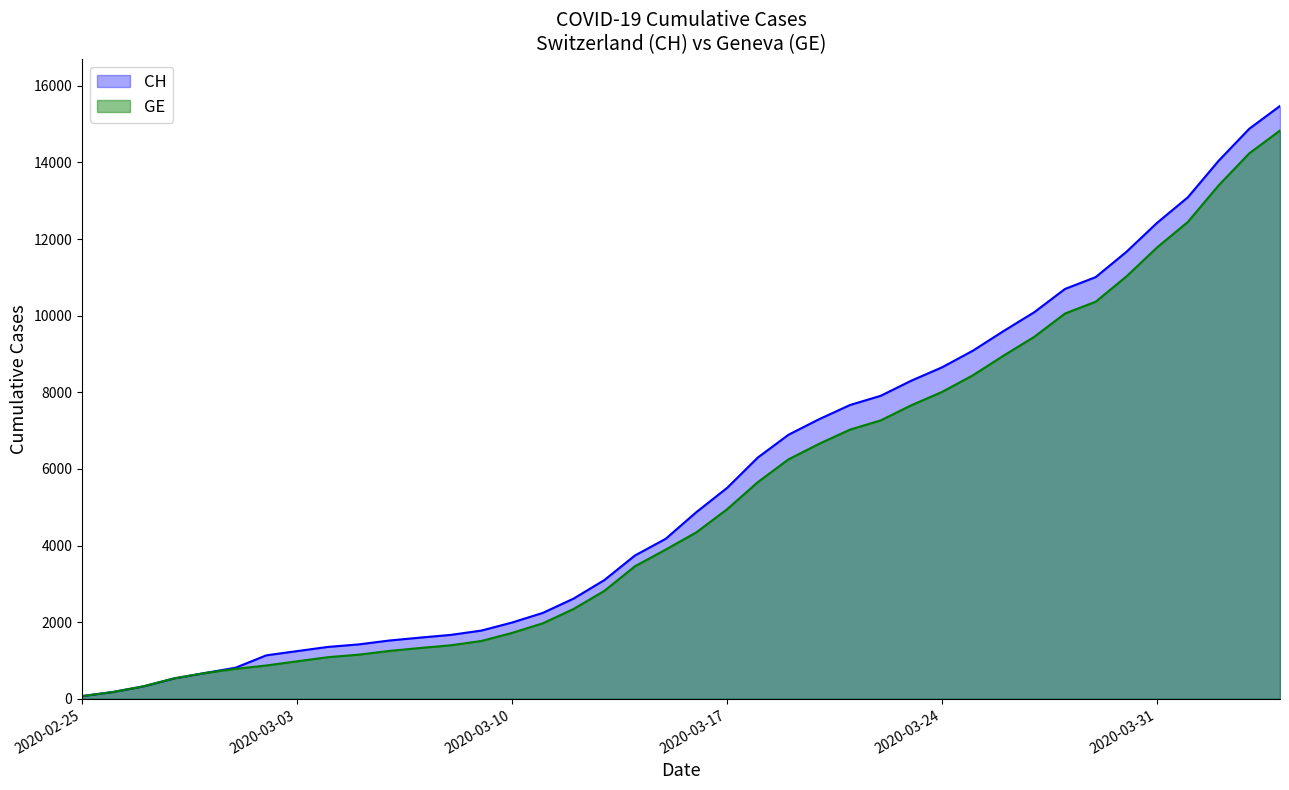

What are all the series names shown in the legend?

CH, GE